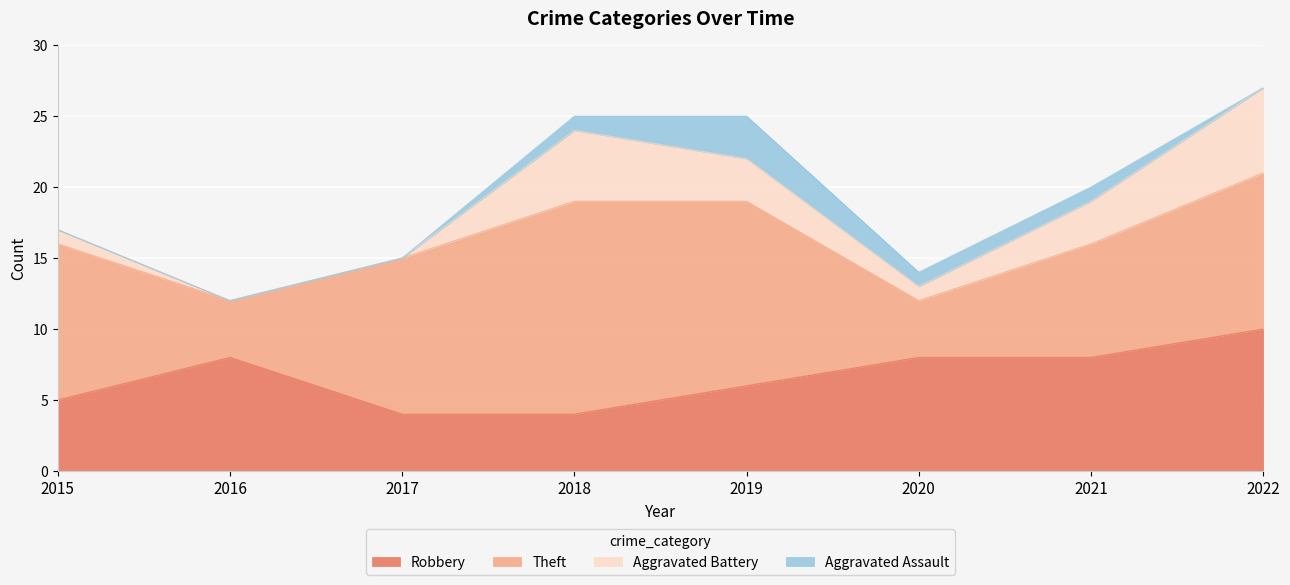

True or false: Aggravated Assault and Aggravated Battery cross at least once.

False